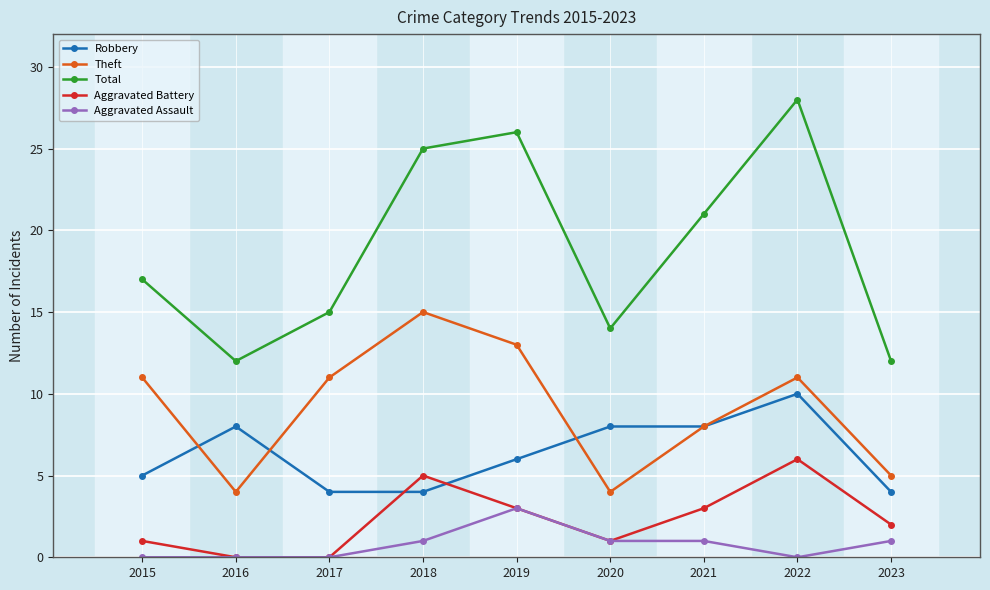

True or false: Aggravated Assault and Theft cross at least once.

False